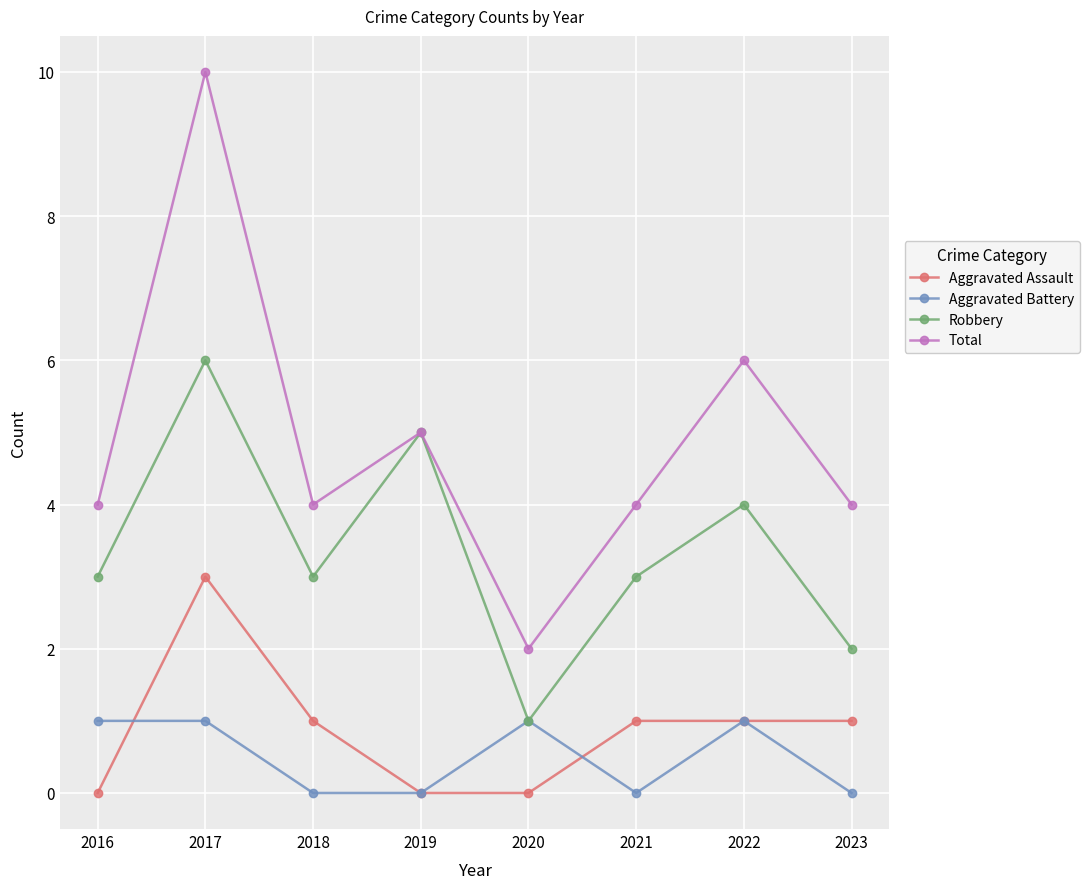

How many Aggravated Assault values are between 0 and 1?

7